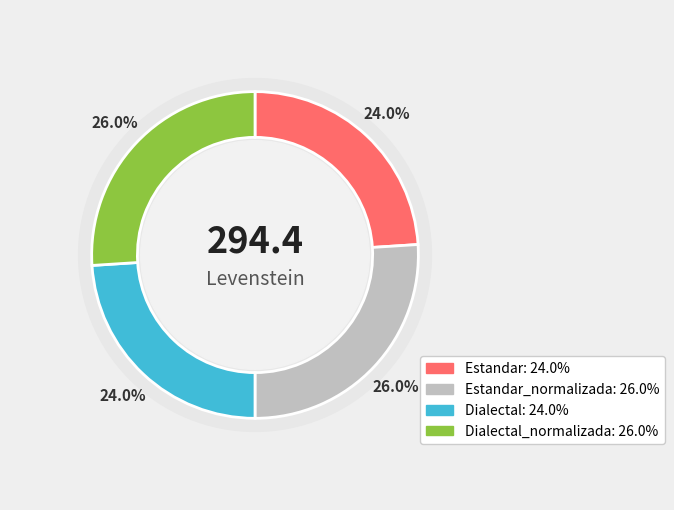

What percentage is the Dialectal_normalizada slice, to the nearest percent?

26%